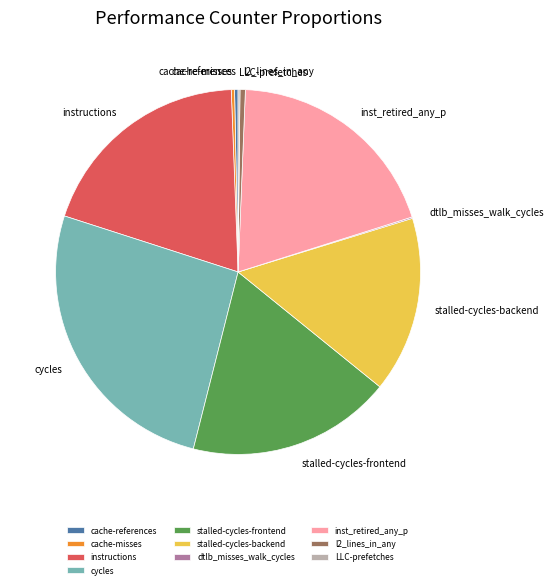

Does inst_retired_any_p represent more than half of the total?

No